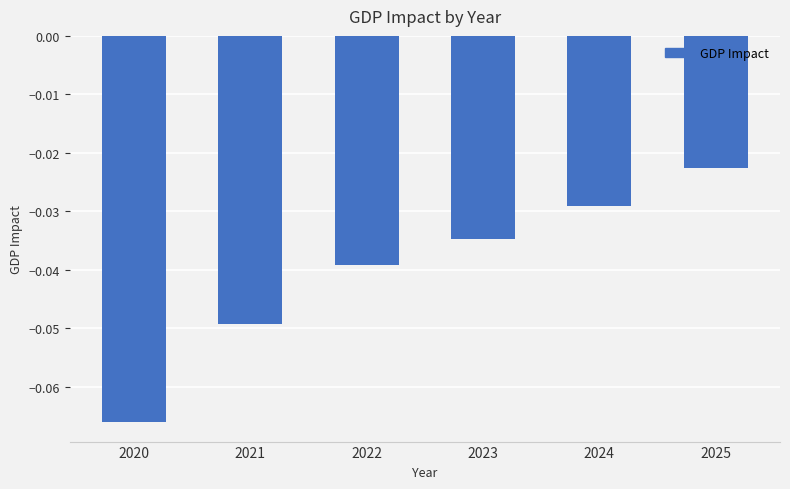

Which label corresponds to the smallest value in the chart?

2020